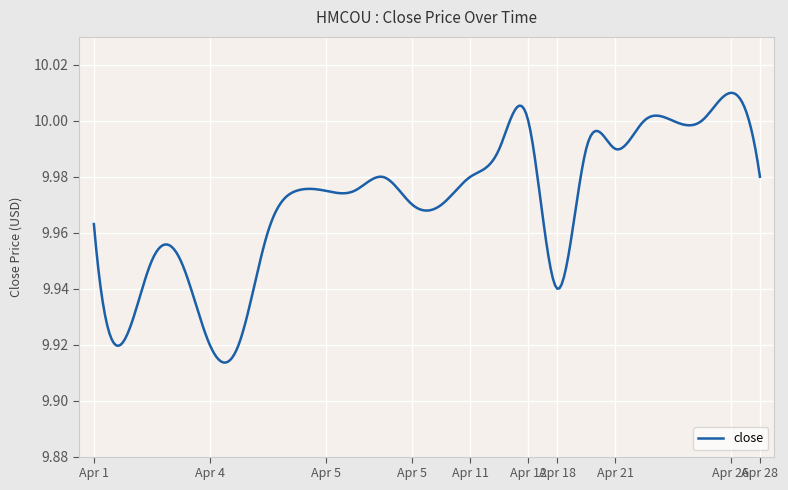

What is the value of the 23rd point from the left?

10.0